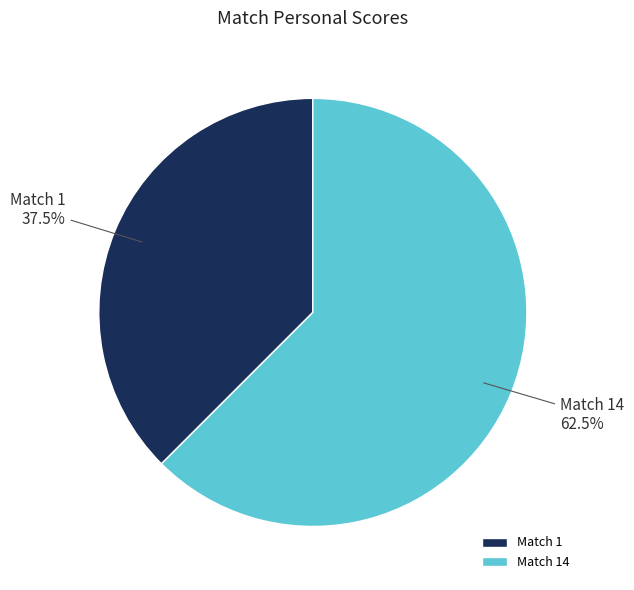

Does any single category account for the majority?

Yes